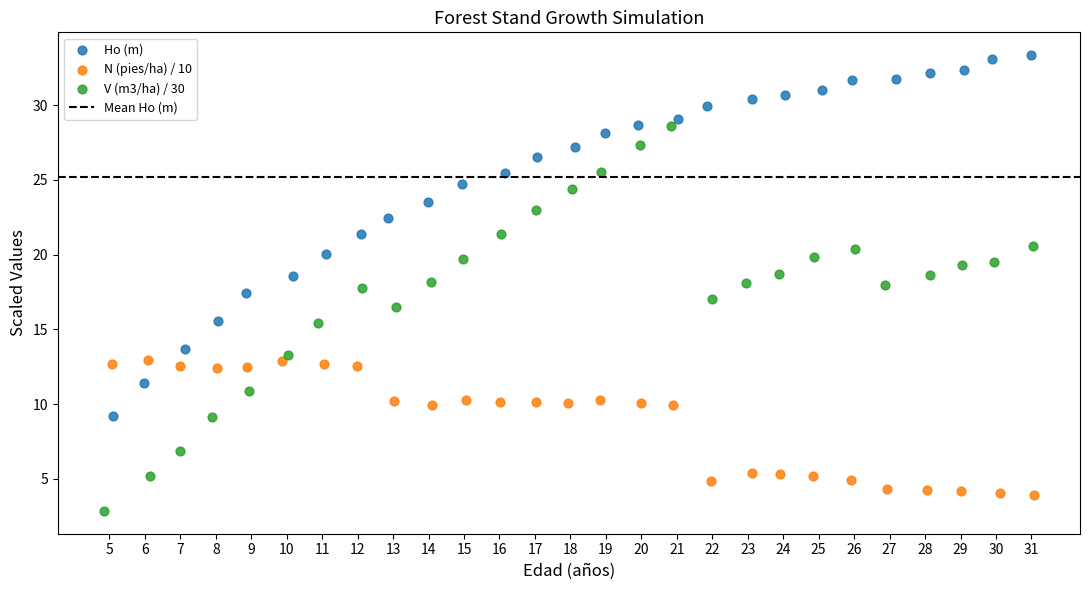

Which series reaches the maximum Y coordinate?

Ho (m)